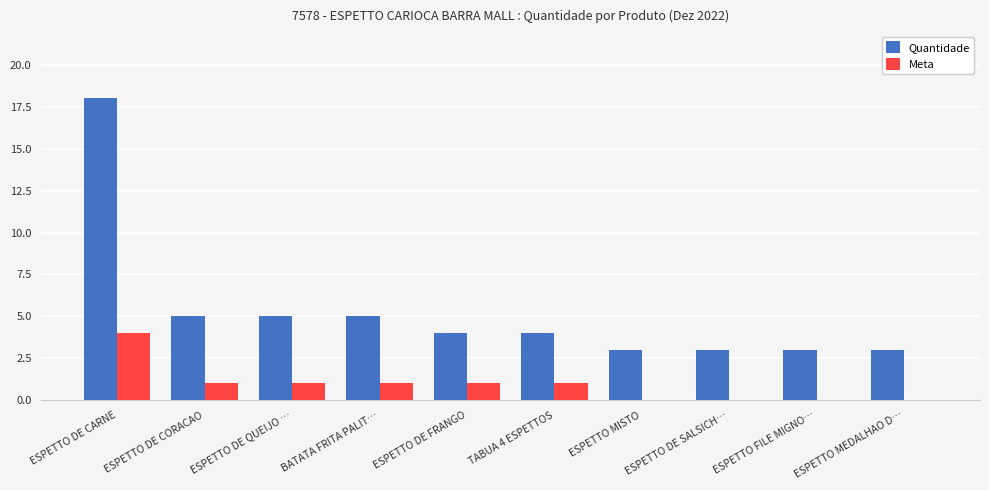

What is the maximum value shown in the chart?

18